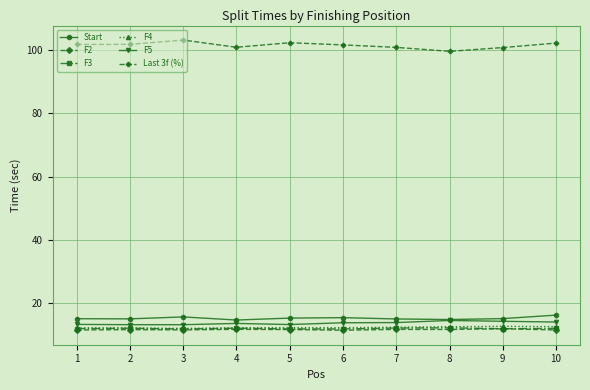

True or false: F3 and F4 intersect in this chart.

False